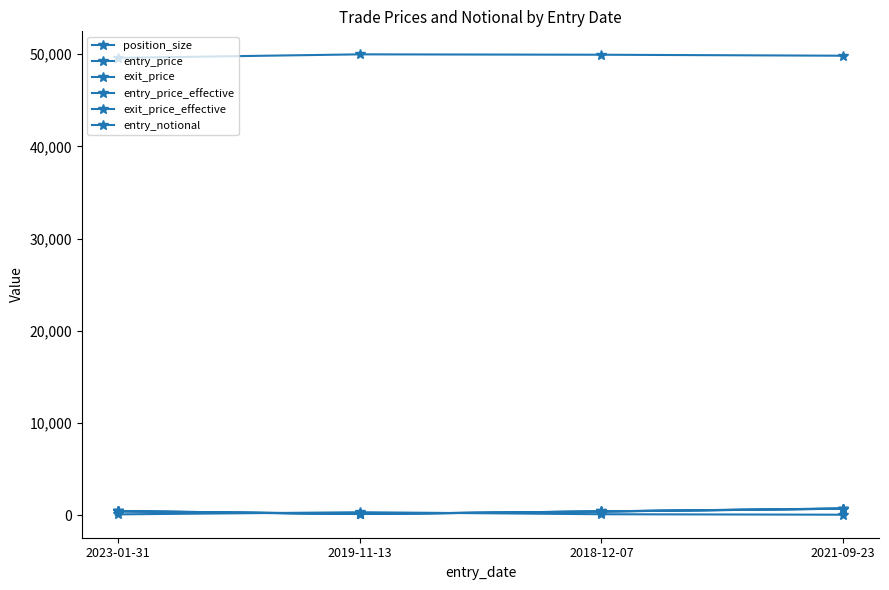

At how many categories does at least one series exceed 11098?

4